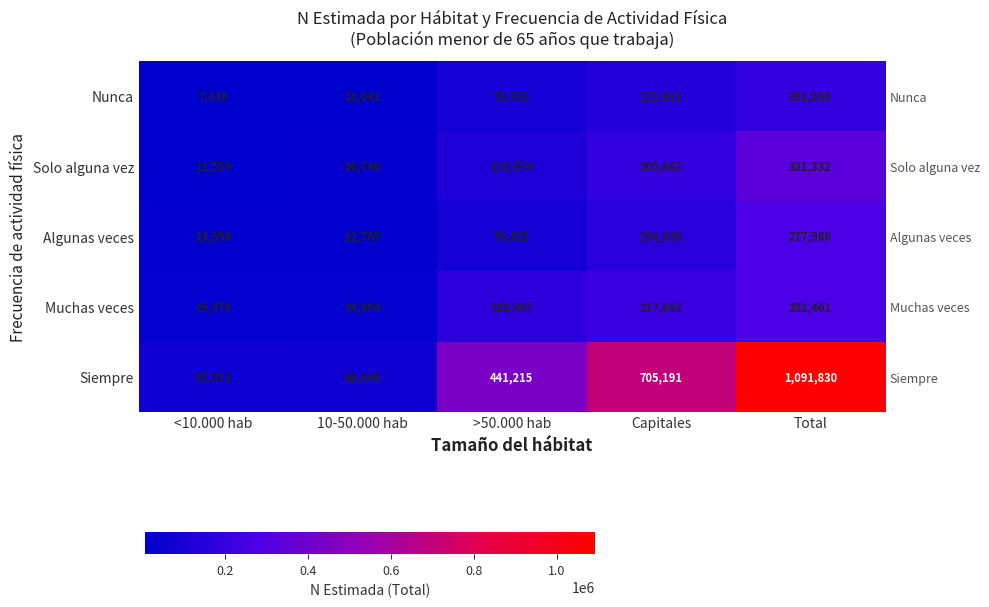

At which label does Solo alguna vez reach its peak?

Total